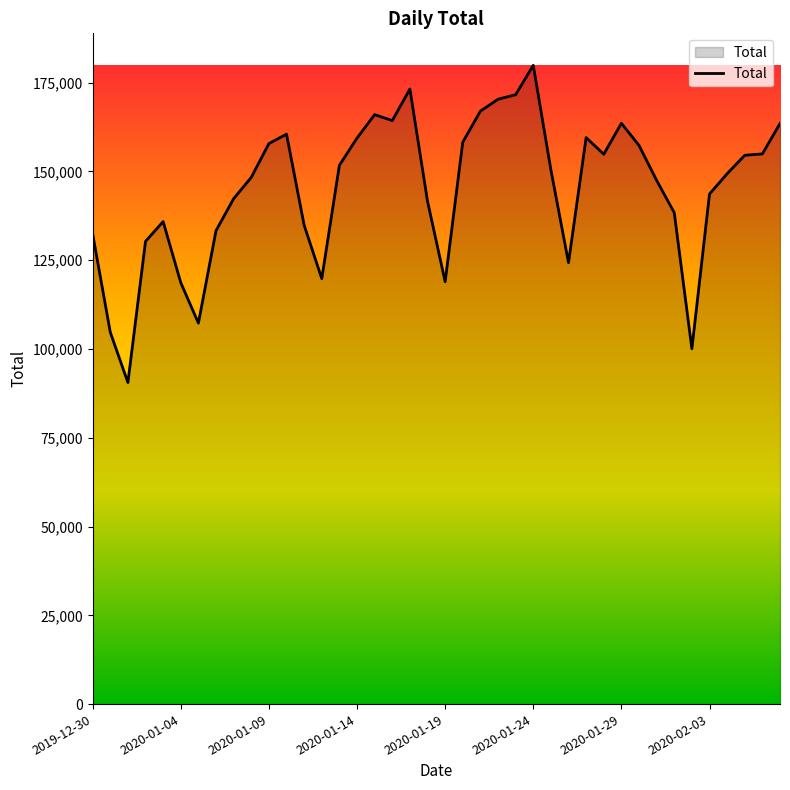

What is the greatest value displayed?

179882